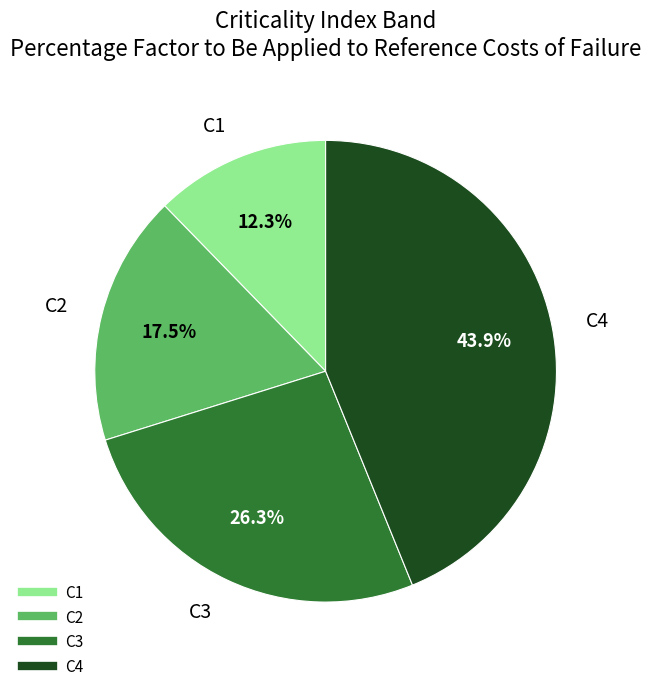

How many segments does this pie chart have?

4